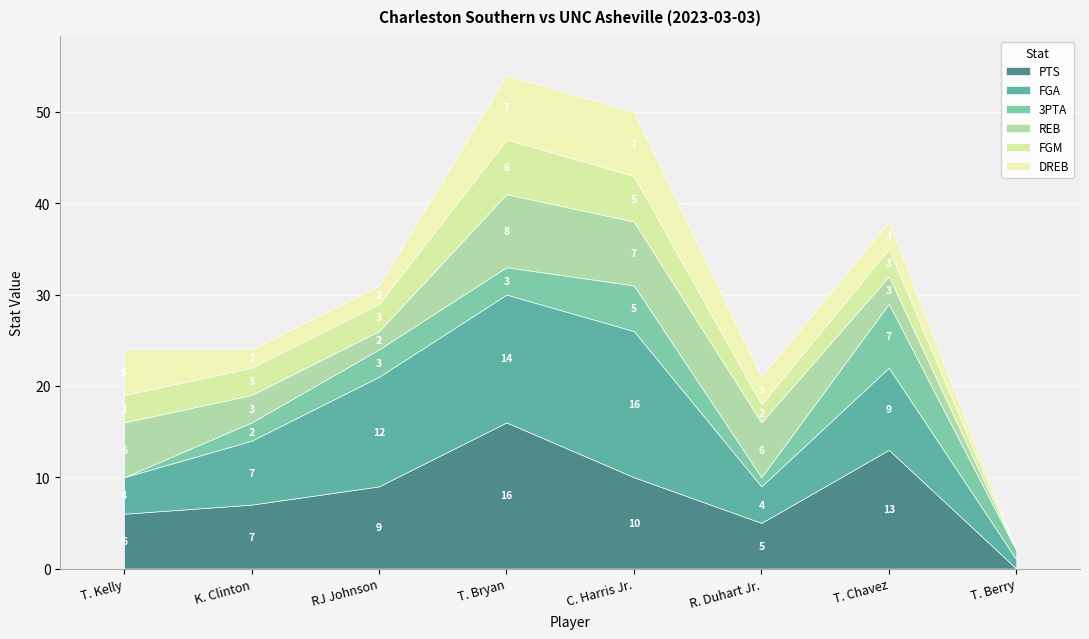

At which category is the sum across all series the highest?

T. Bryan